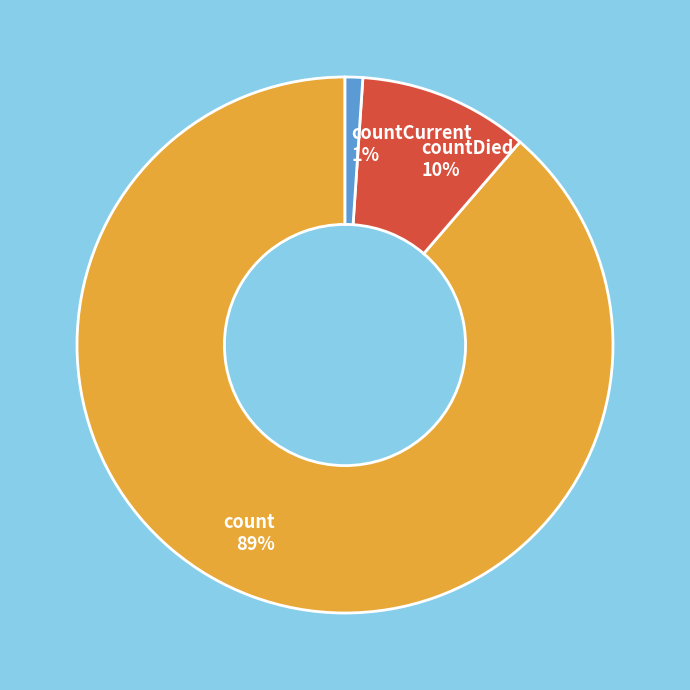

What percentage is the count slice, to the nearest percent?

89%